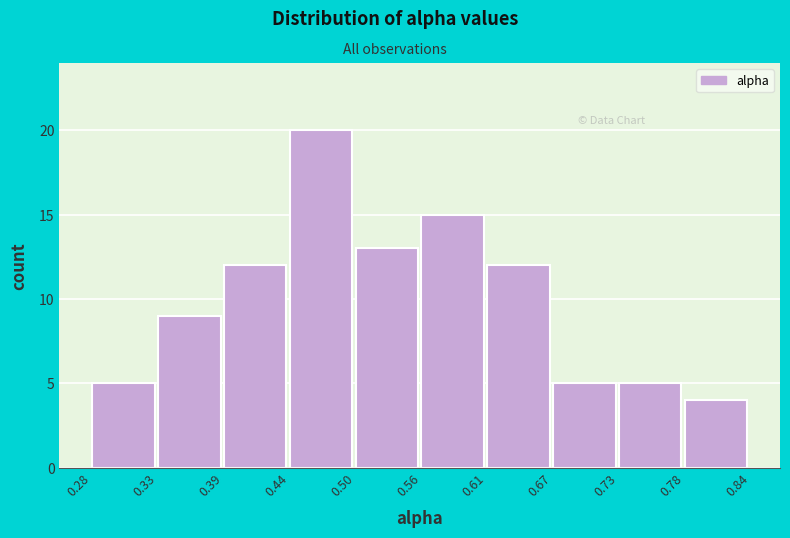

Reading left to right, list every bar in this chart as the range it spans on the x-axis followed by its height. The values are not printed on the chart, so give them approximately, as read against the axis.

0.28 to 0.33: 5
0.33 to 0.39: 9
0.39 to 0.44: 12
0.44 to 0.50: 20
0.50 to 0.56: 13
0.56 to 0.61: 15
0.61 to 0.67: 12
0.67 to 0.73: 5
0.73 to 0.78: 5
0.78 to 0.84: 4